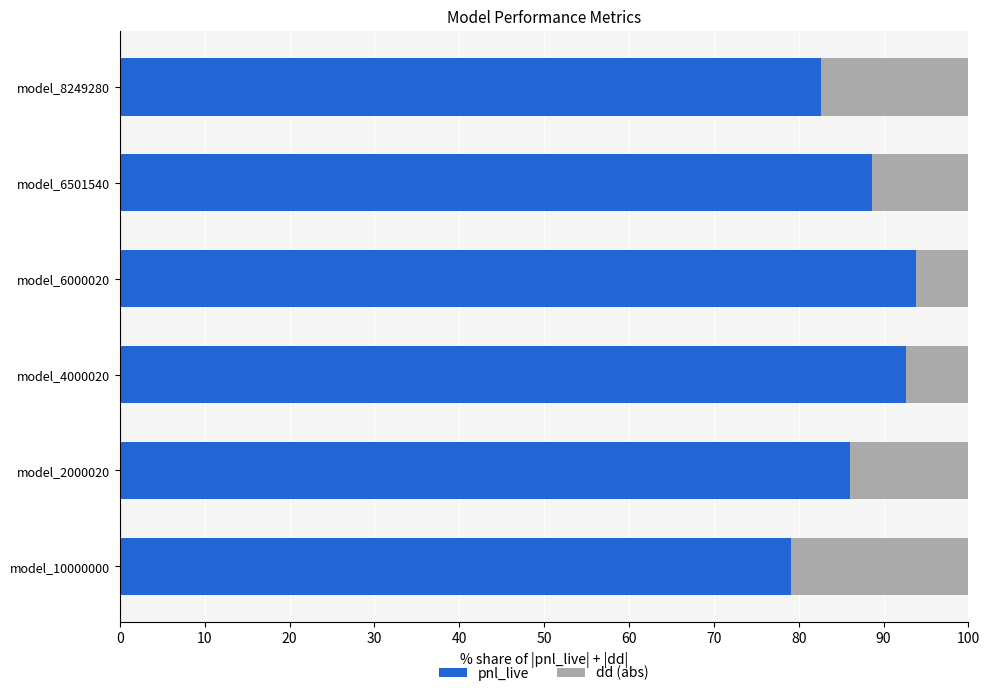

What is the total value across all series at model_10000000?

100.0